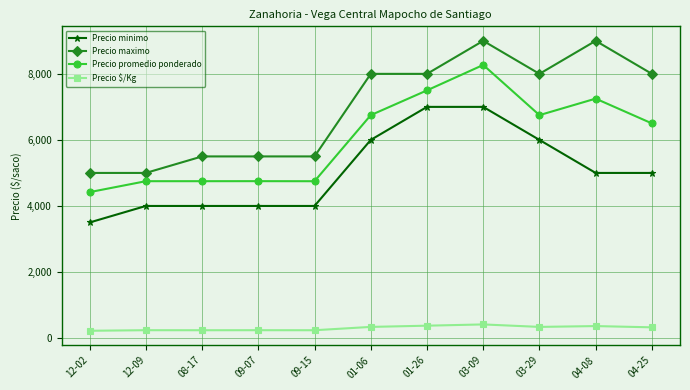

True or false: Precio promedio ponderado has more than 1 interior local peaks.

True